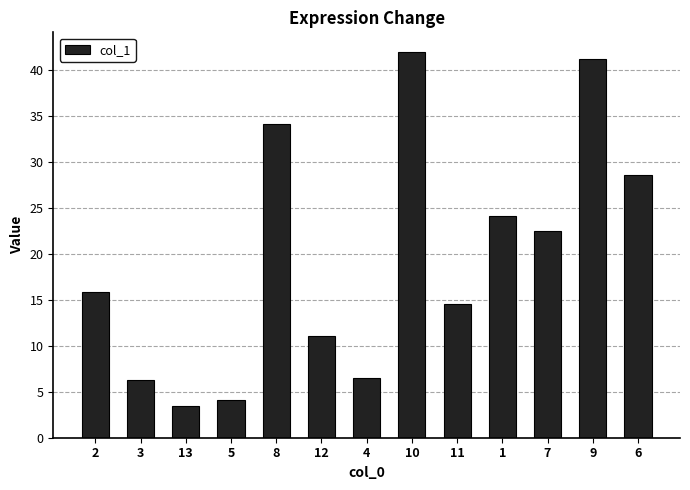

At which label is the value closest to 22?

7